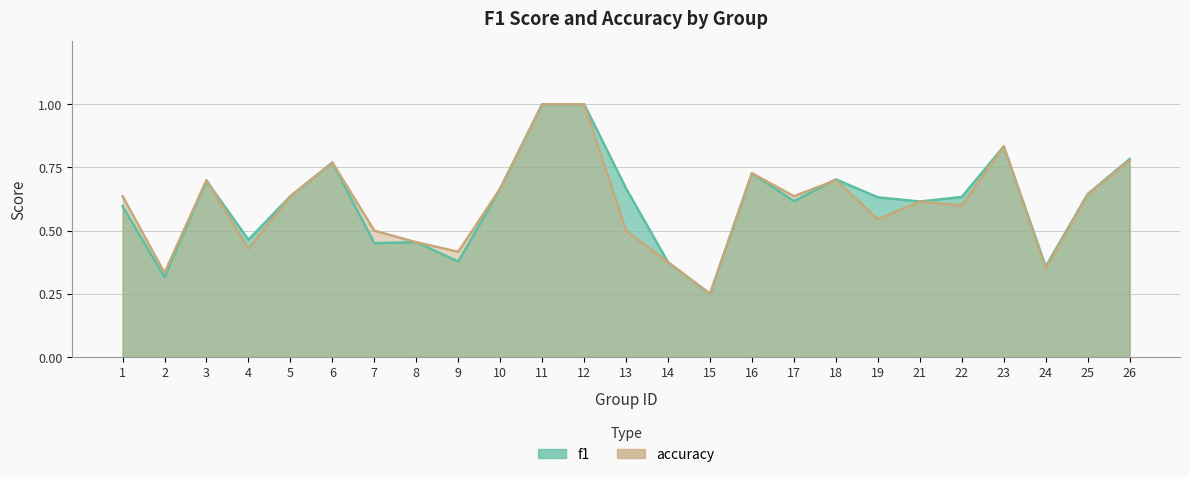

Which series changed the most between 17 and 23?

f1